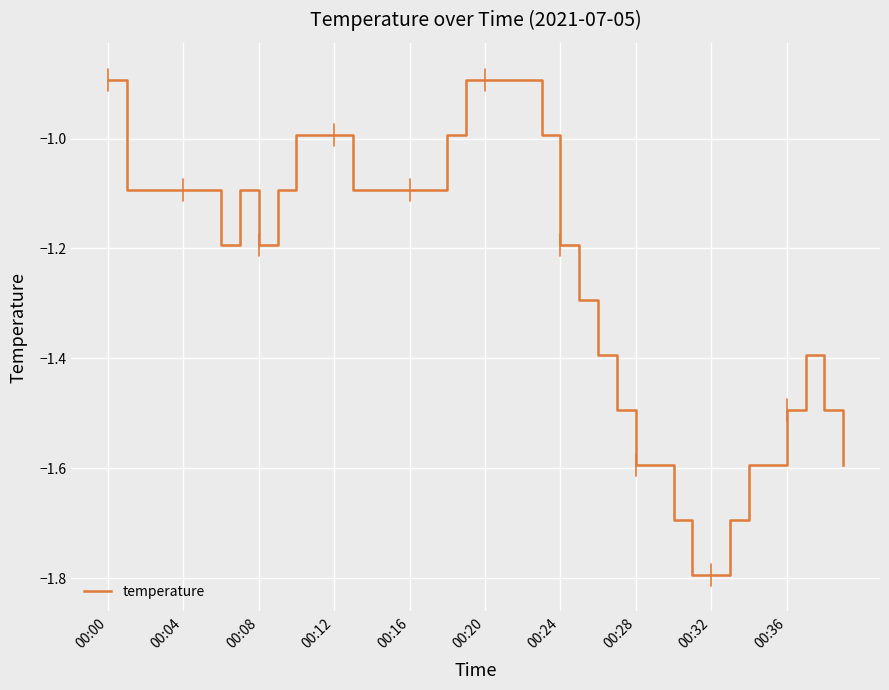

What is the maximum value shown in the chart?

-0.9